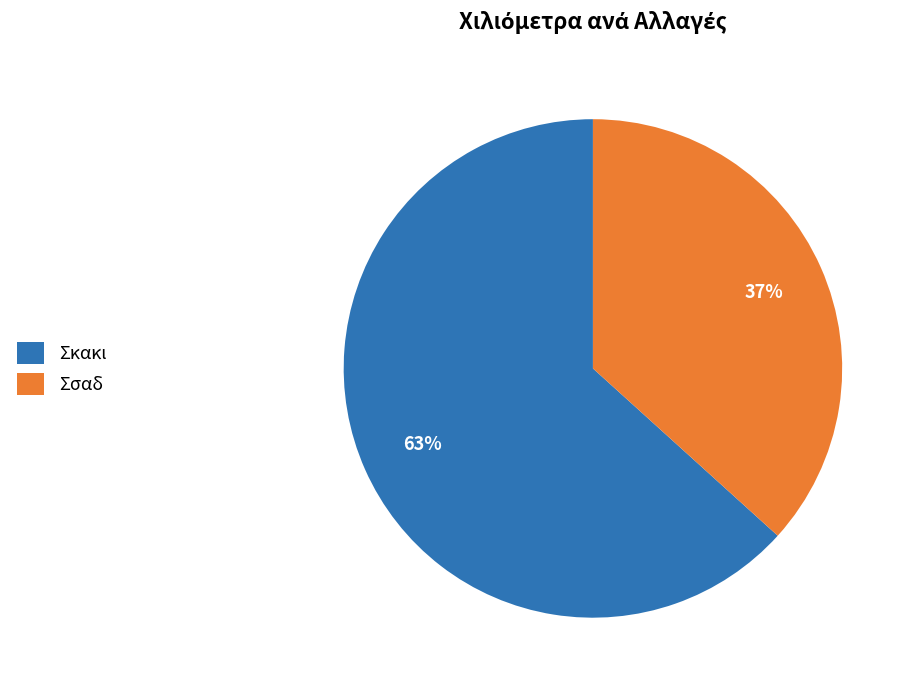

Approximately how many times larger is the value at Σσαδ compared to Σκακι?

0.6